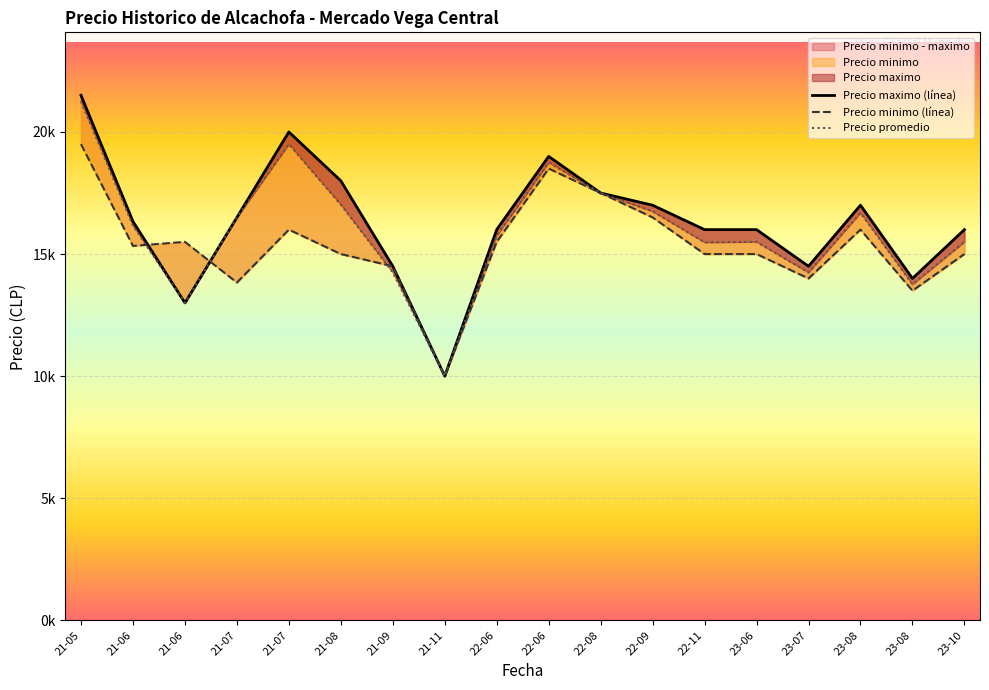

What is the average value of the Precio minimo (línea) series?

15342.6